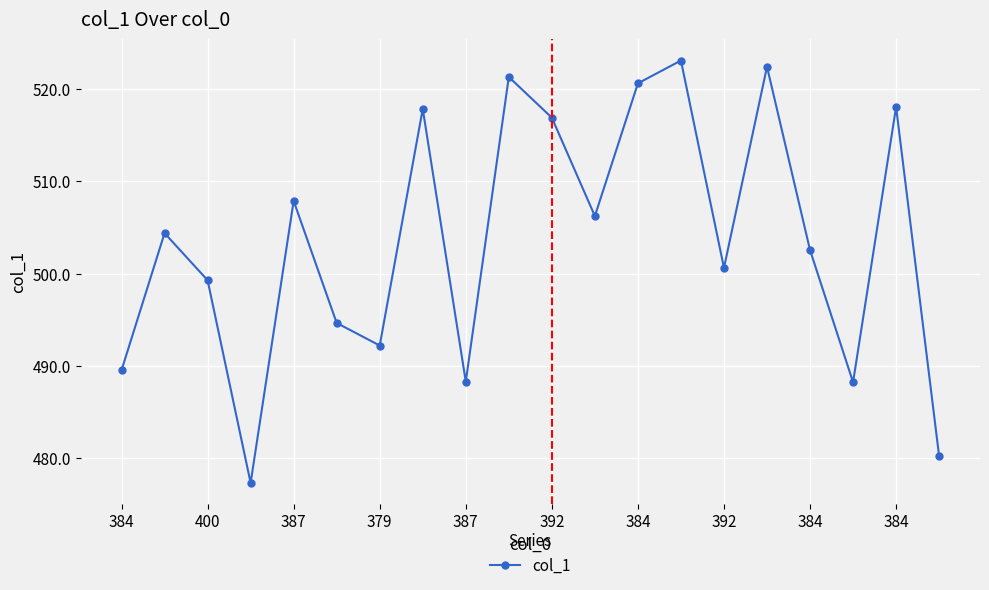

How many data points are less than 504?

10